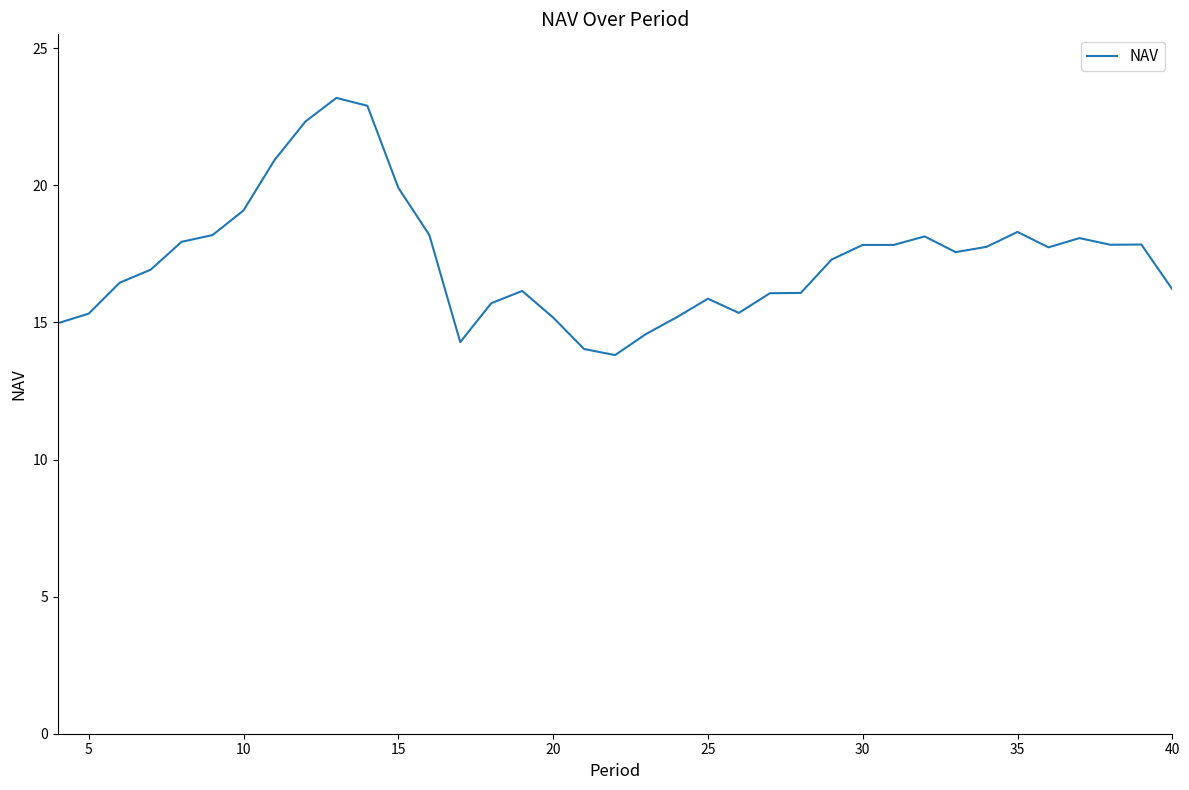

What is the difference between the maximum and minimum values?

9.4